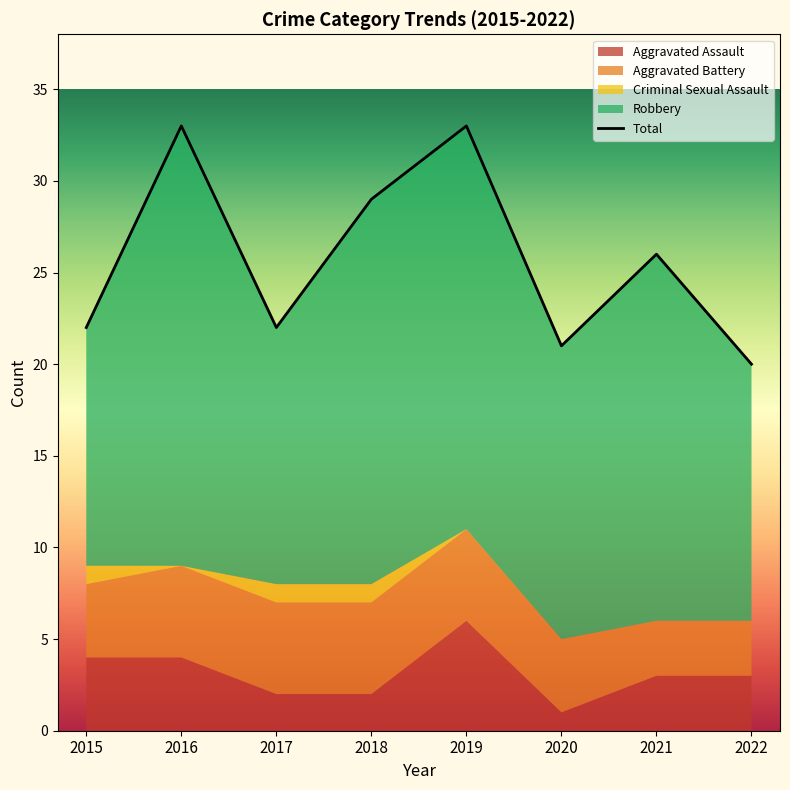

How many interior local peaks does the Total series have?

3